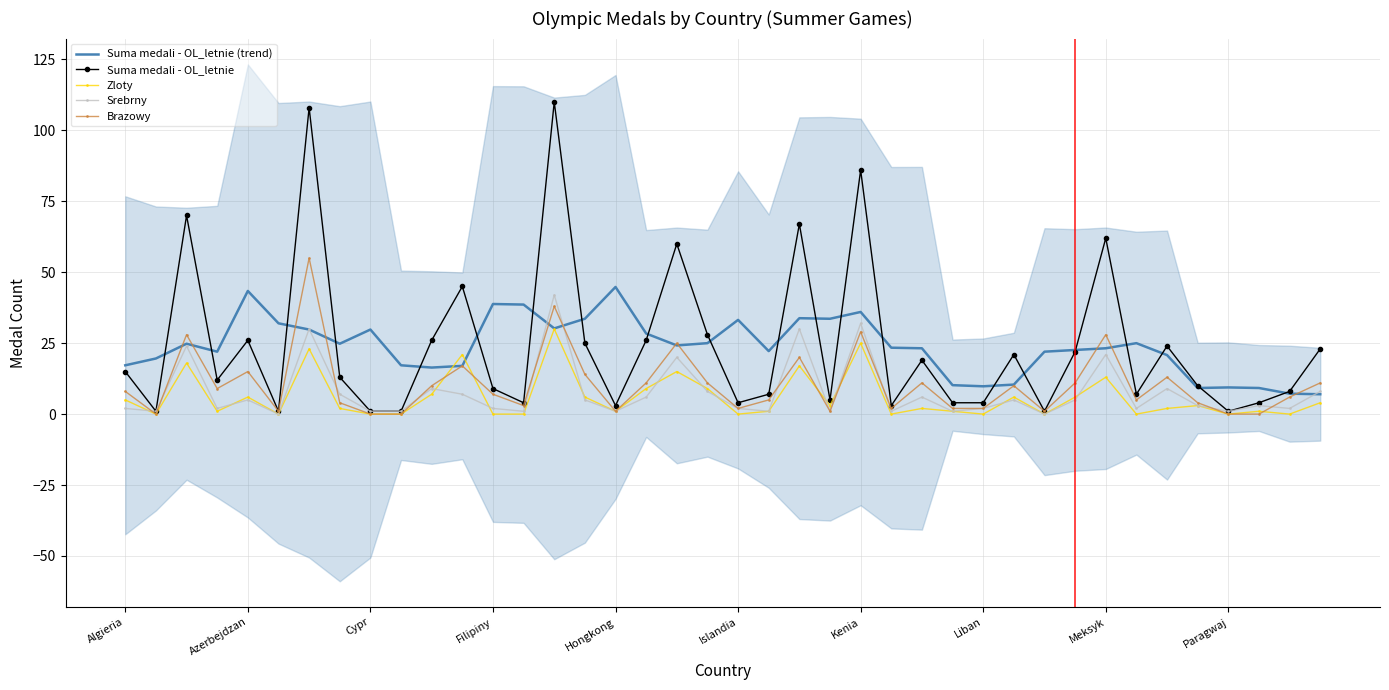

How many data points in Srebrny are above 3?

19